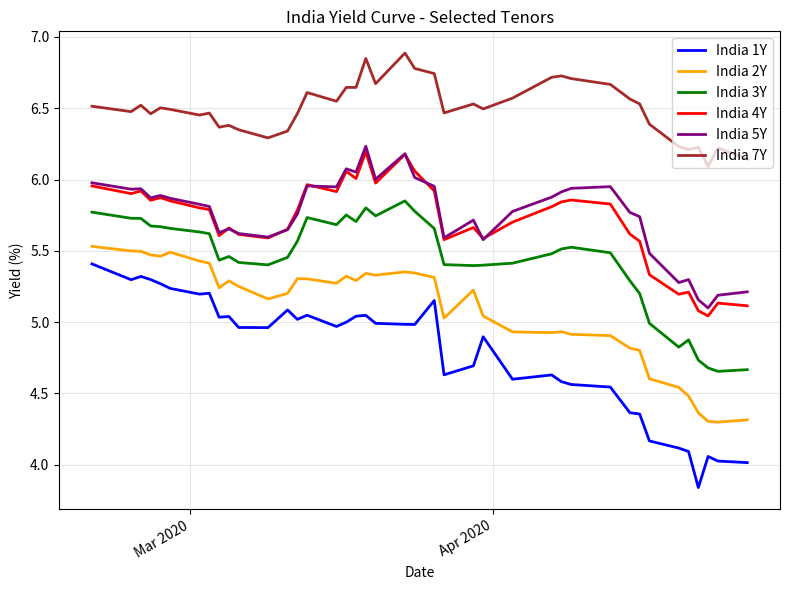

Is this an area chart (filled region under the line)?

No